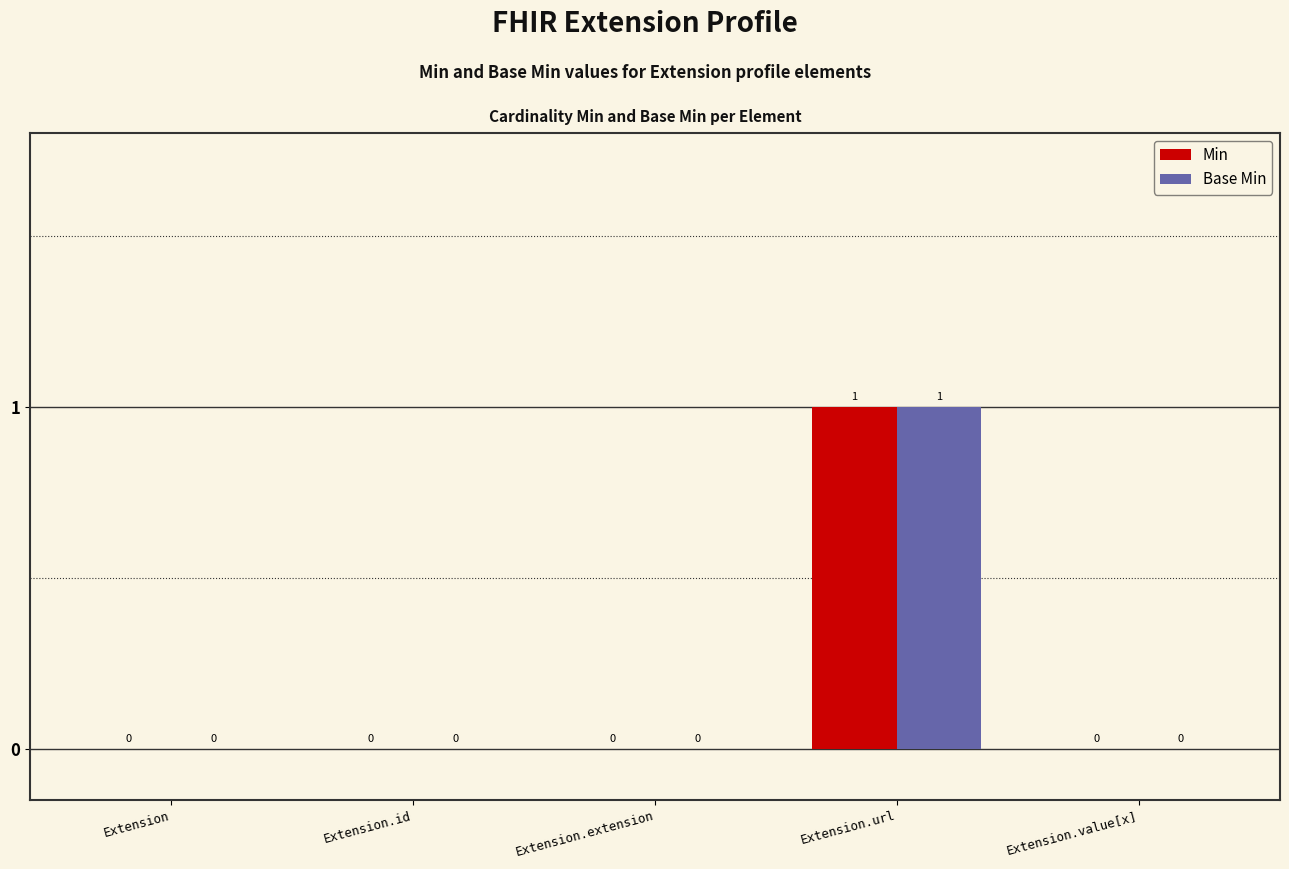

Reading left to right, extract all data points from this chart.

Min: Extension=0	Extension.id=0	Extension.extension=0	Extension.url=1	Extension.value[x]=0
Base Min: Extension=0	Extension.id=0	Extension.extension=0	Extension.url=1	Extension.value[x]=0